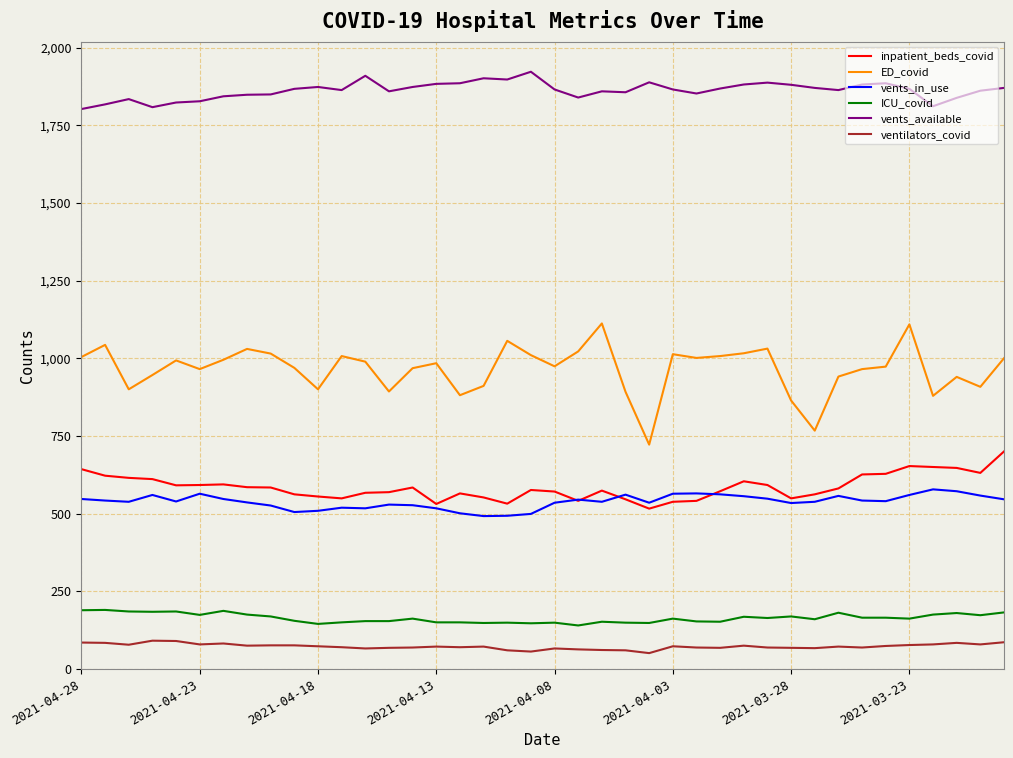

List the series in order of their peak value, lowest first.

ventilators_covid, ICU_covid, vents_in_use, inpatient_beds_covid, ED_covid, vents_available